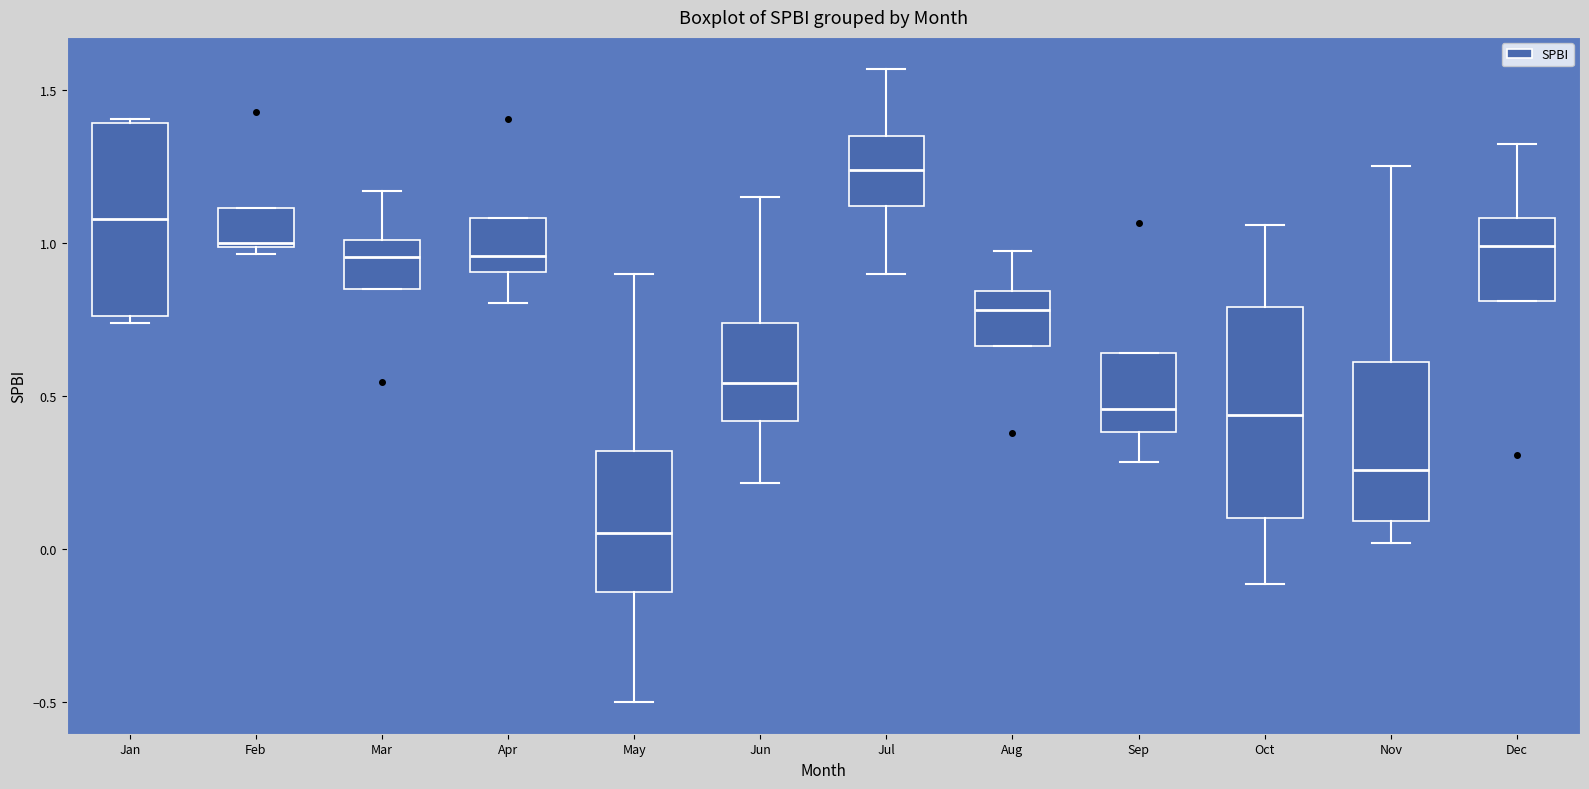

Reading left to right, transcribe this box plot: for each box, give where its median line is, the range the box spans, and where its two whiskers end, as read against the y-axis. The values are not printed on the chart, so give them approximately, as read against the axis.

Jan: median 1.10, box 0.75 to 1.40, whiskers 0.75 (just below the box's lower edge) to 1.40
Feb: median 1.00, box 1.00 to 1.10, whiskers 0.95 to 1.10
Mar: median 0.95, box 0.85 to 1.00, whiskers 0.85 to 1.15
Apr: median 0.95, box 0.90 to 1.10, whiskers 0.80 to 1.10
May: median 0.05, box -0.15 to 0.30, whiskers -0.50 to 0.90
Jun: median 0.55, box 0.40 to 0.75, whiskers 0.20 to 1.15
Jul: median 1.25, box 1.10 to 1.35, whiskers 0.90 to 1.55
Aug: median 0.80, box 0.65 to 0.85, whiskers 0.65 to 0.95
Sep: median 0.45, box 0.40 to 0.65, whiskers 0.30 to 0.65
Oct: median 0.45, box 0.10 to 0.80, whiskers -0.10 to 1.05
Nov: median 0.25, box 0.10 to 0.60, whiskers 0.00 to 1.25
Dec: median 1.00, box 0.80 to 1.10, whiskers 0.80 to 1.30